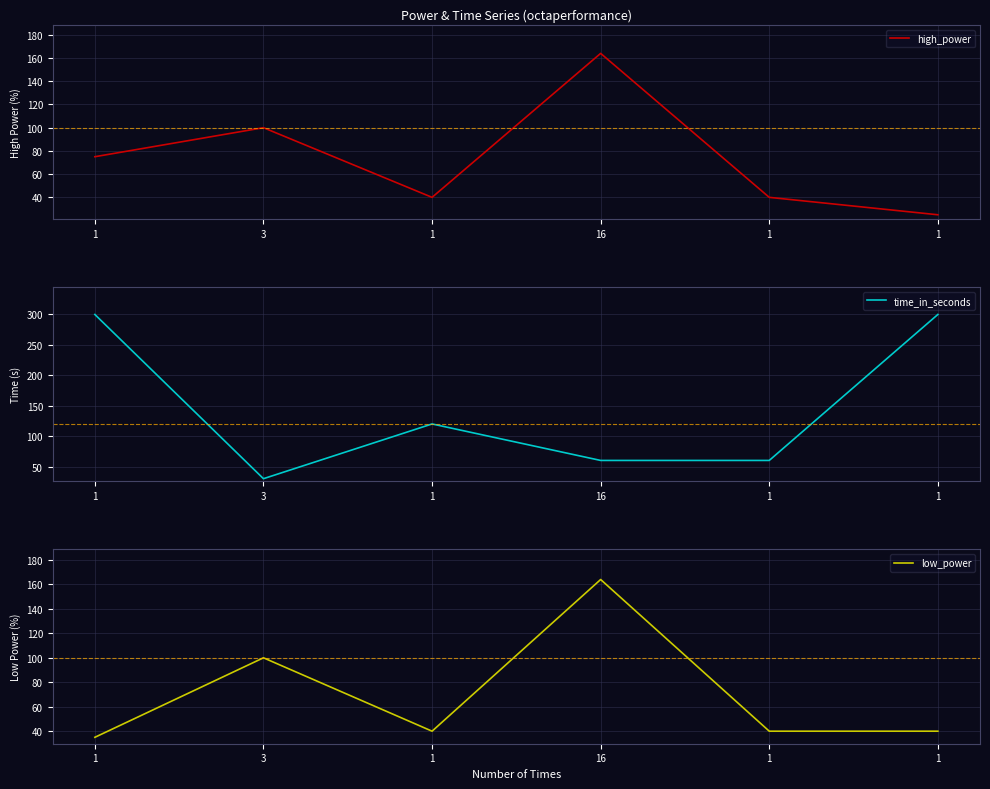

How many values in the time_in_seconds series exceed 120?

2